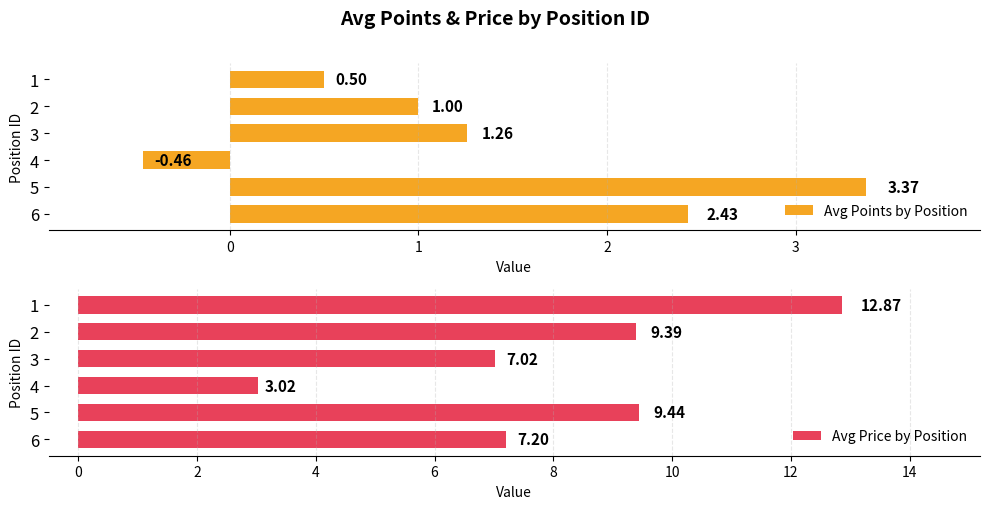

What is the sum of all Avg Points by Position values?

8.1